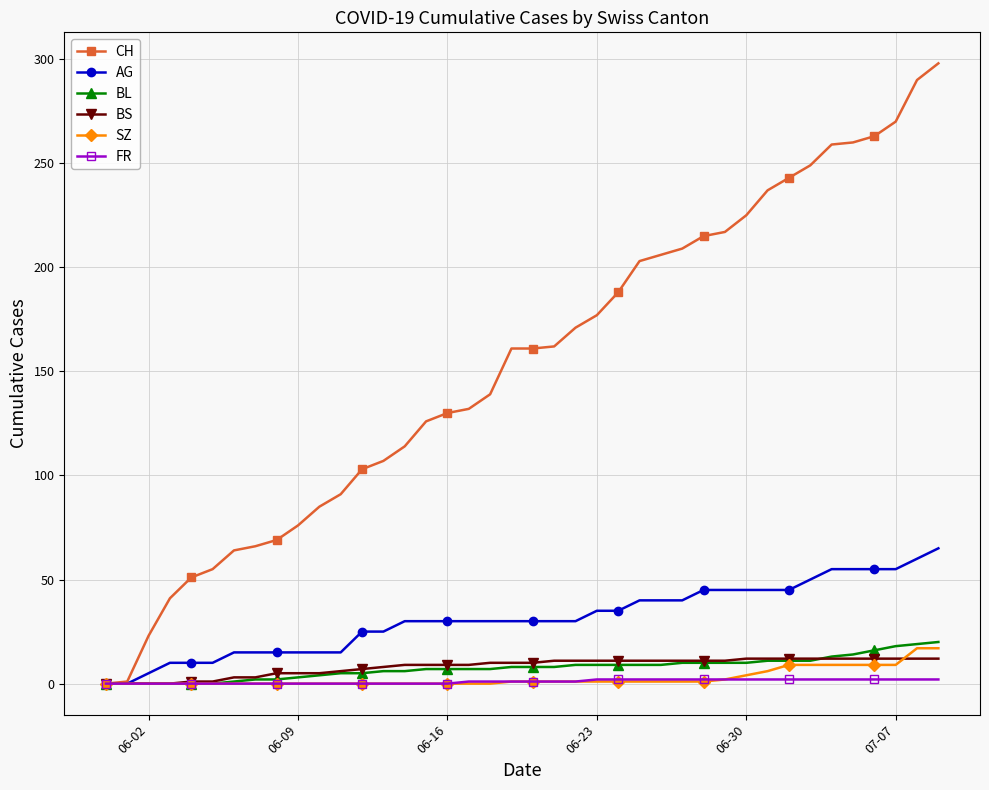

Which series has the largest range (max minus min)?

CH